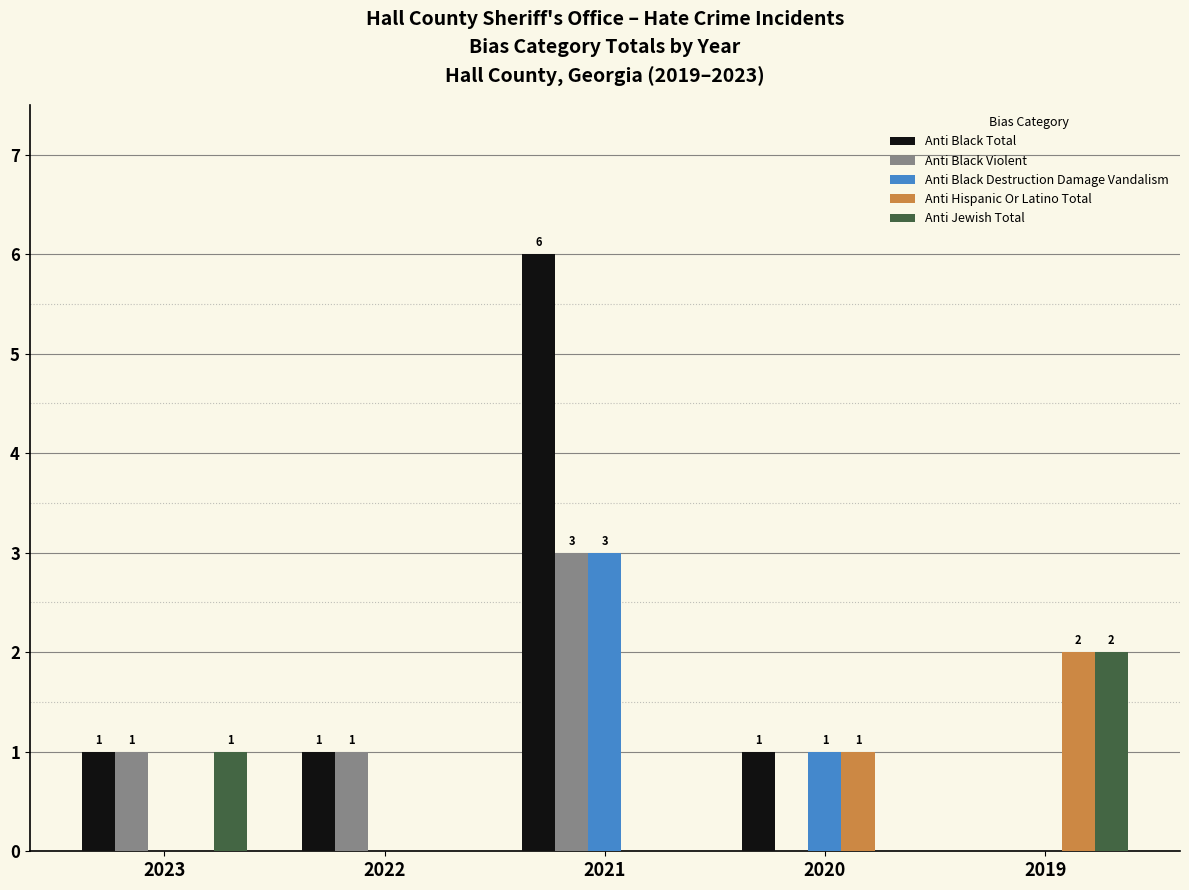

Where is Anti Jewish Total nearest to the value 1?

2023